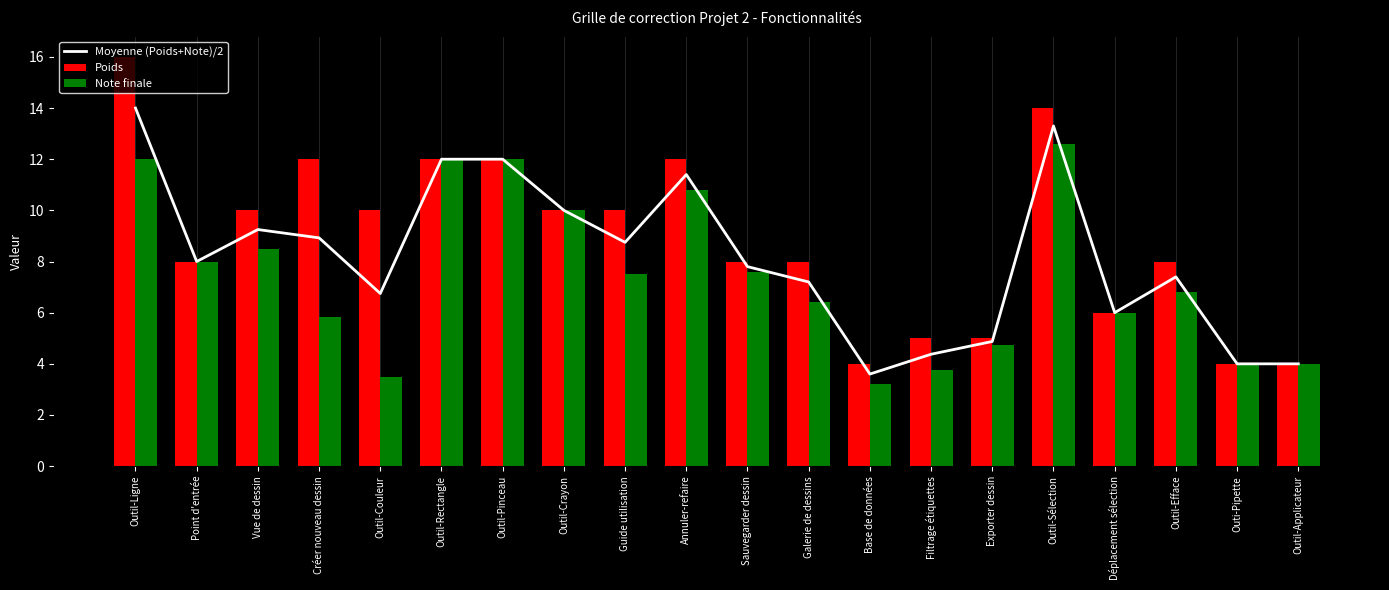

Reading left to right, extract all data points from this chart.

Moyenne (Poids+Note)/2: 14.0	8.0	9.2	8.9	6.8	12.0	12.0	10.0	8.8	11.4	7.8	7.2	3.6	4.4	4.9	13.3	6.0	7.4	4.0	4.0
Poids: 16.0	8.0	10.0	12.0	10.0	12.0	12.0	10.0	10.0	12.0	8.0	8.0	4.0	5.0	5.0	14.0	6.0	8.0	4.0	4.0
Note finale: 12.0	8.0	8.5	5.8	3.5	12.0	12.0	10.0	7.5	10.8	7.6	6.4	3.2	3.8	4.8	12.6	6.0	6.8	4.0	4.0